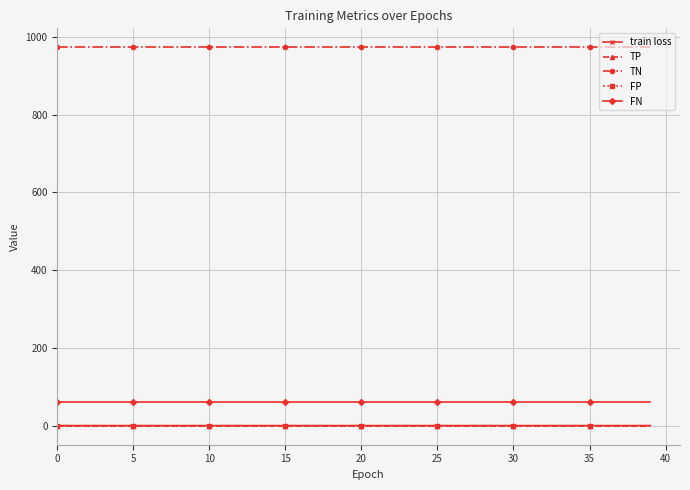

What is the label of the 7th point from the right?

33